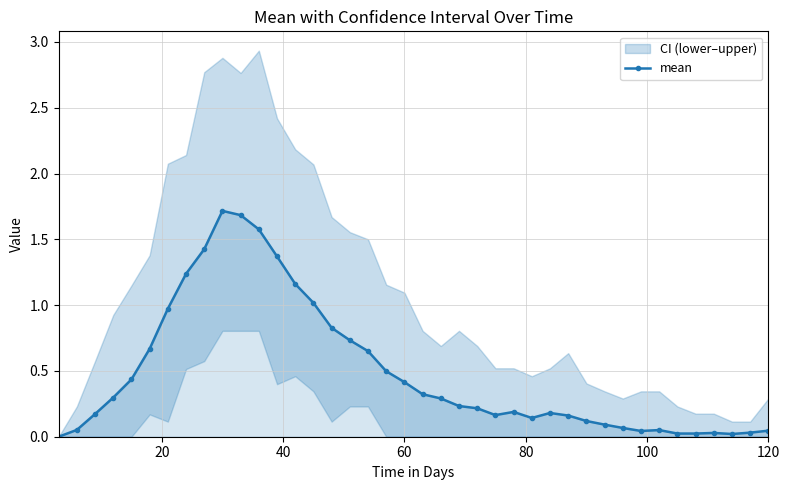

What is the sum of all values?

19.4